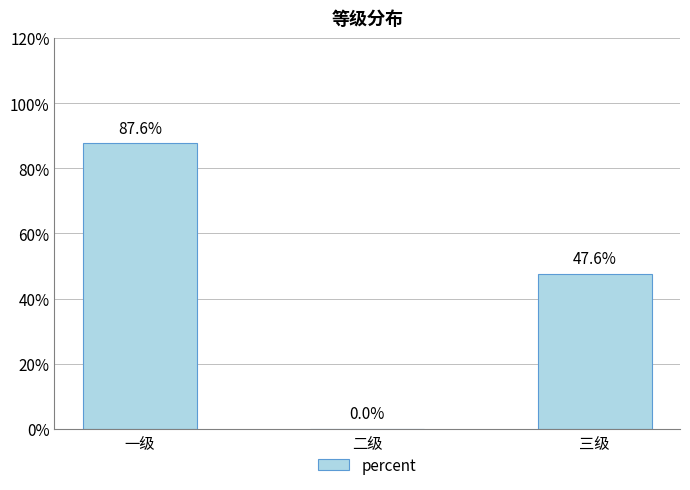

How many distinct data groups are displayed?

1